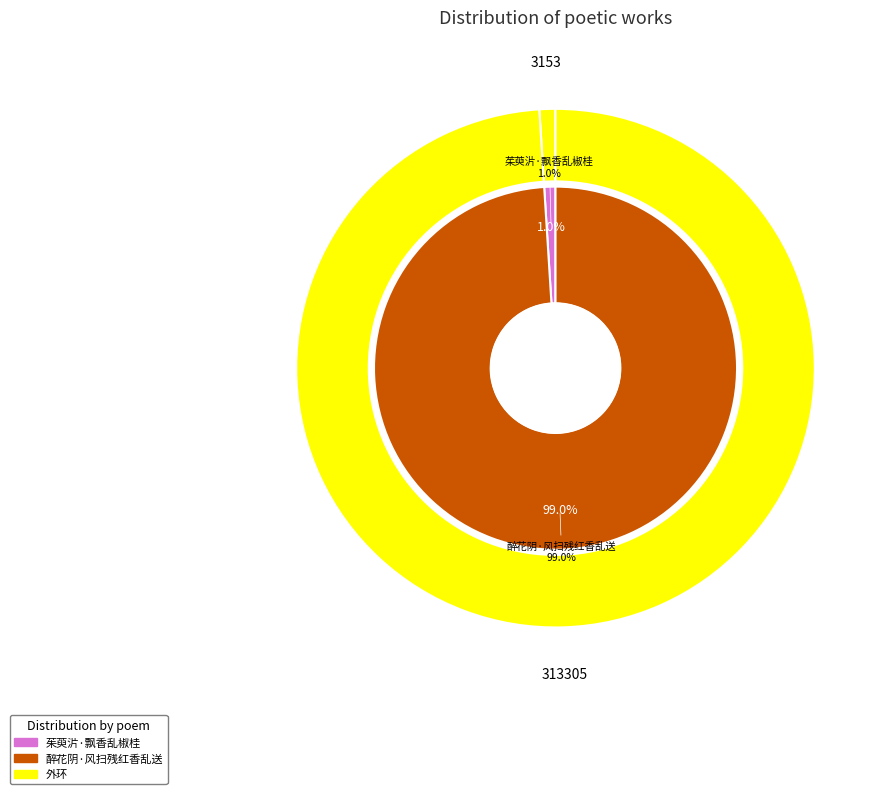

Which slice is the smallest?

茱萸沜·飘香乱椒桂